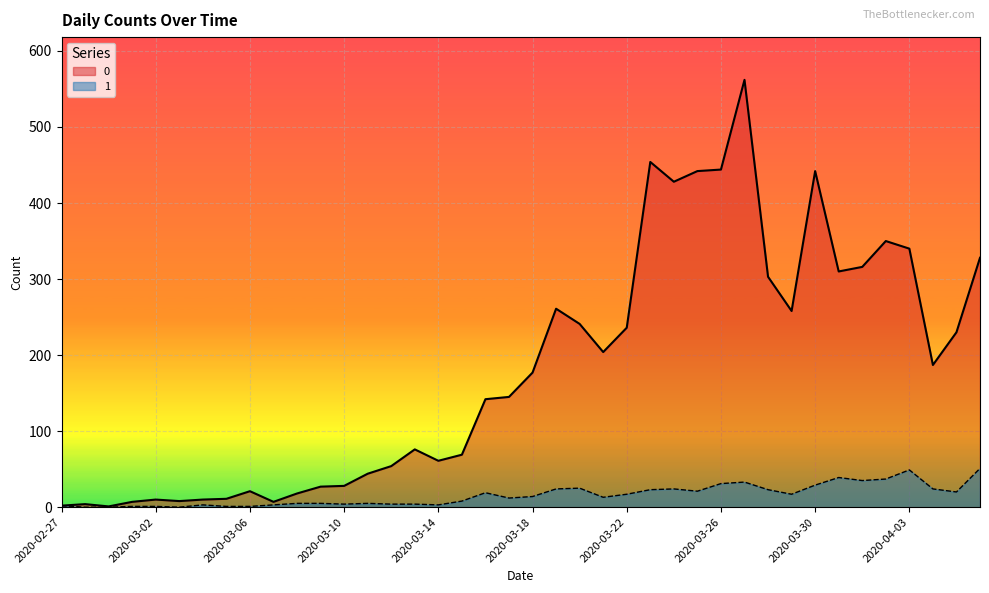

What position from the right is 2020-03-23?

15